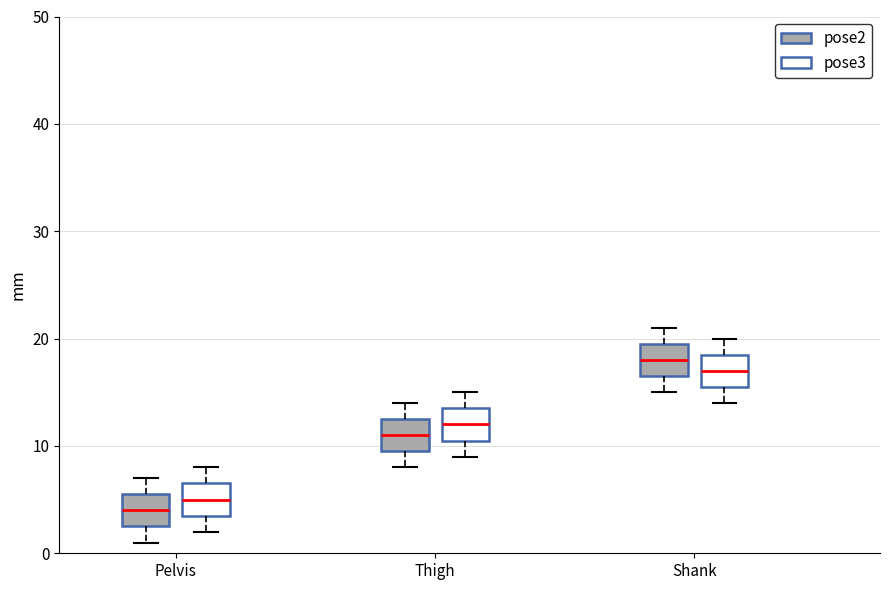

Where is the lower edge of the box for Shank (pose2) on the y-axis? The values are not printed on the chart, so give them approximately, as read against the axis.

17